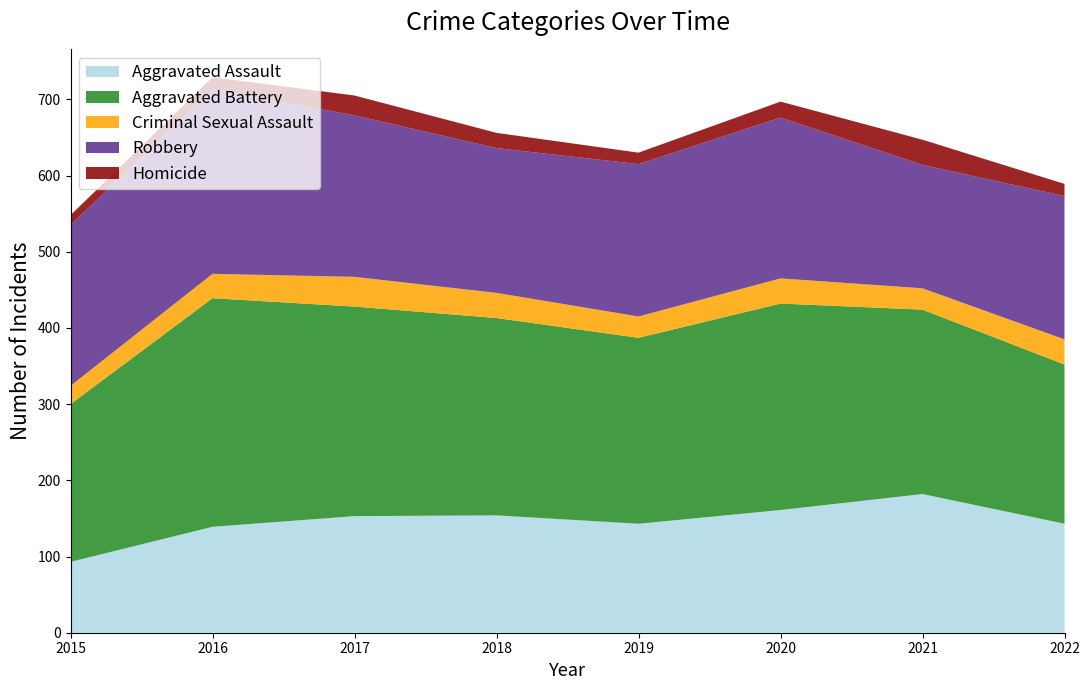

Reading left to right, list all the values displayed in this chart.

Aggravated Assault: 93	139	153	154	143	161	182	143
Aggravated Battery: 207	300	275	259	244	271	242	209
Criminal Sexual Assault: 24	32	39	33	28	33	28	33
Robbery: 211	242	212	190	200	211	162	188
Homicide: 13	16	26	20	15	21	33	16